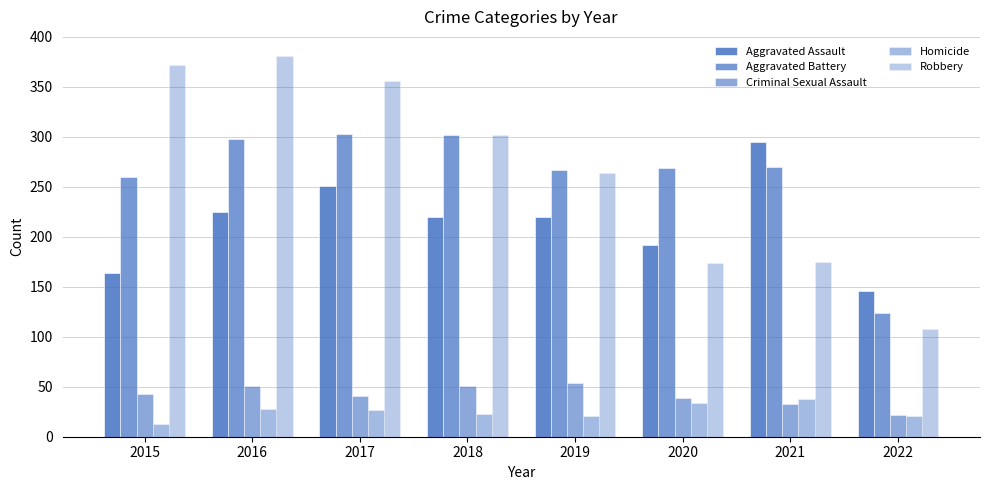

Which series has the largest total across all categories?

Robbery